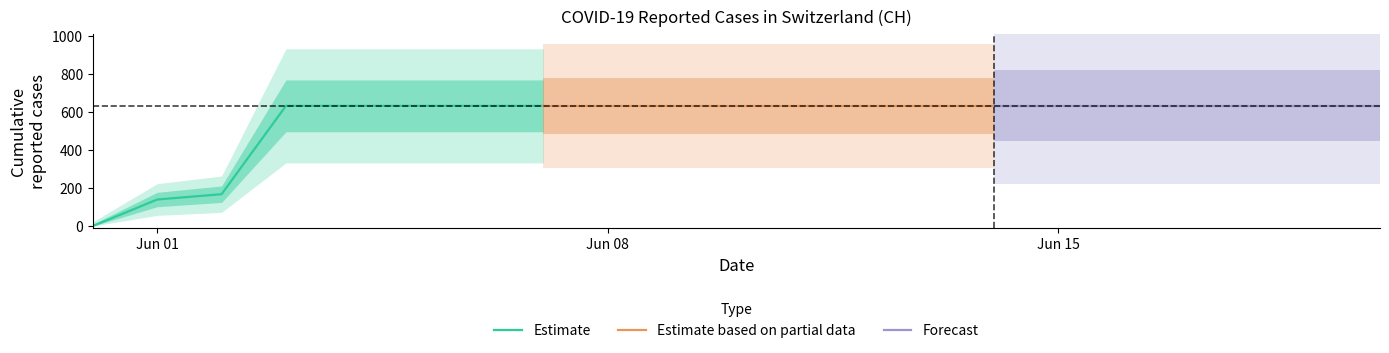

What is the label of the 8th point from the right?

2020-06-13